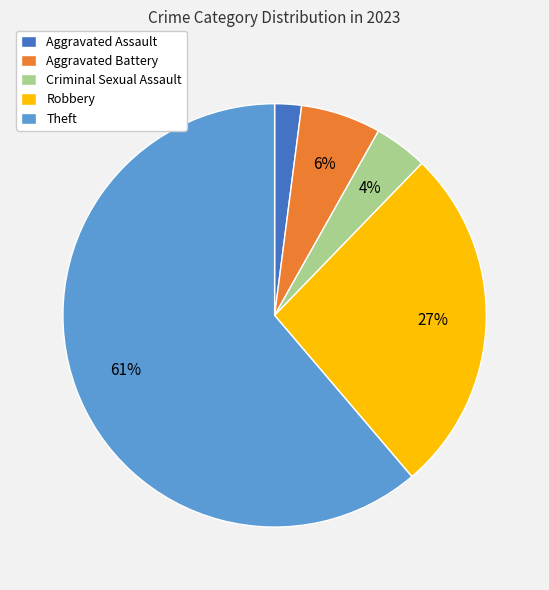

Between Aggravated Battery and Criminal Sexual Assault, which is larger?

Aggravated Battery